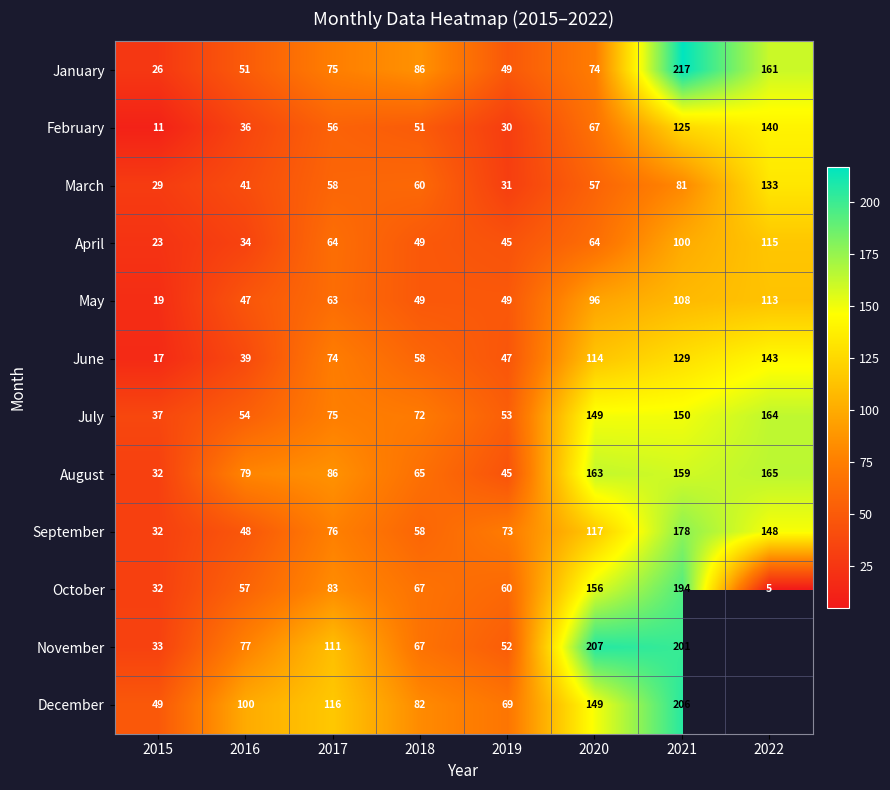

Between 2018 and 2020, which is larger?

2018